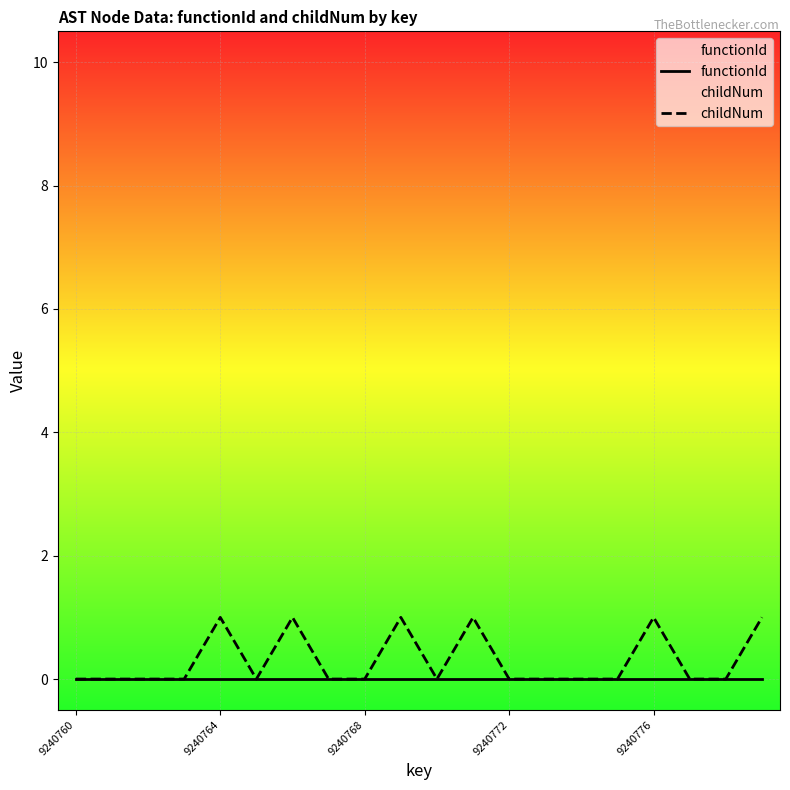

Which series changed the most between 8 and 19?

childNum